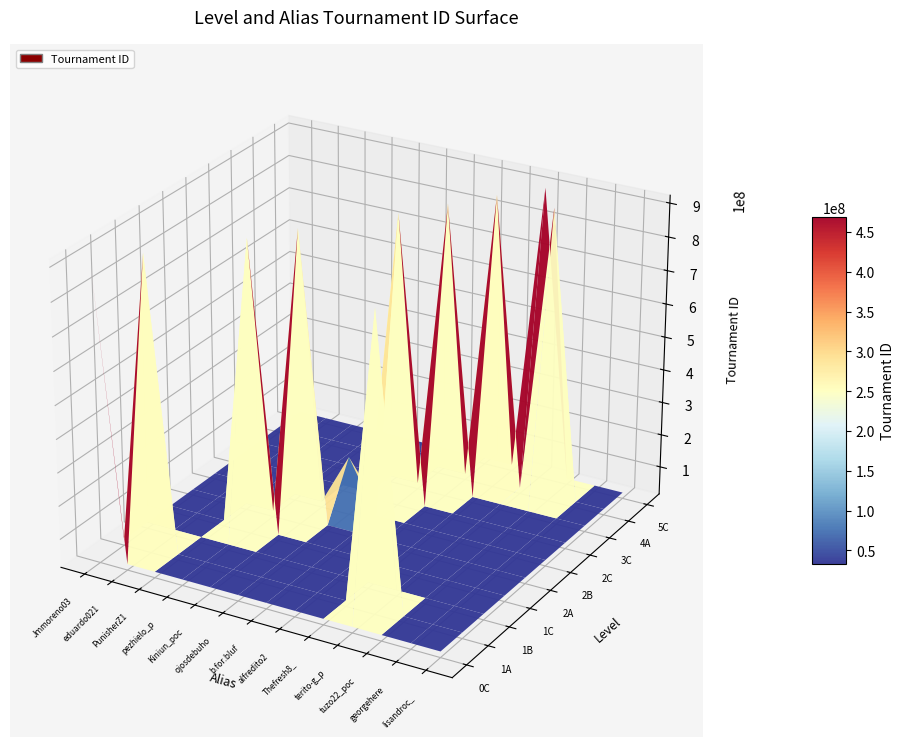

Between 2A and 1A, which is larger?

2A